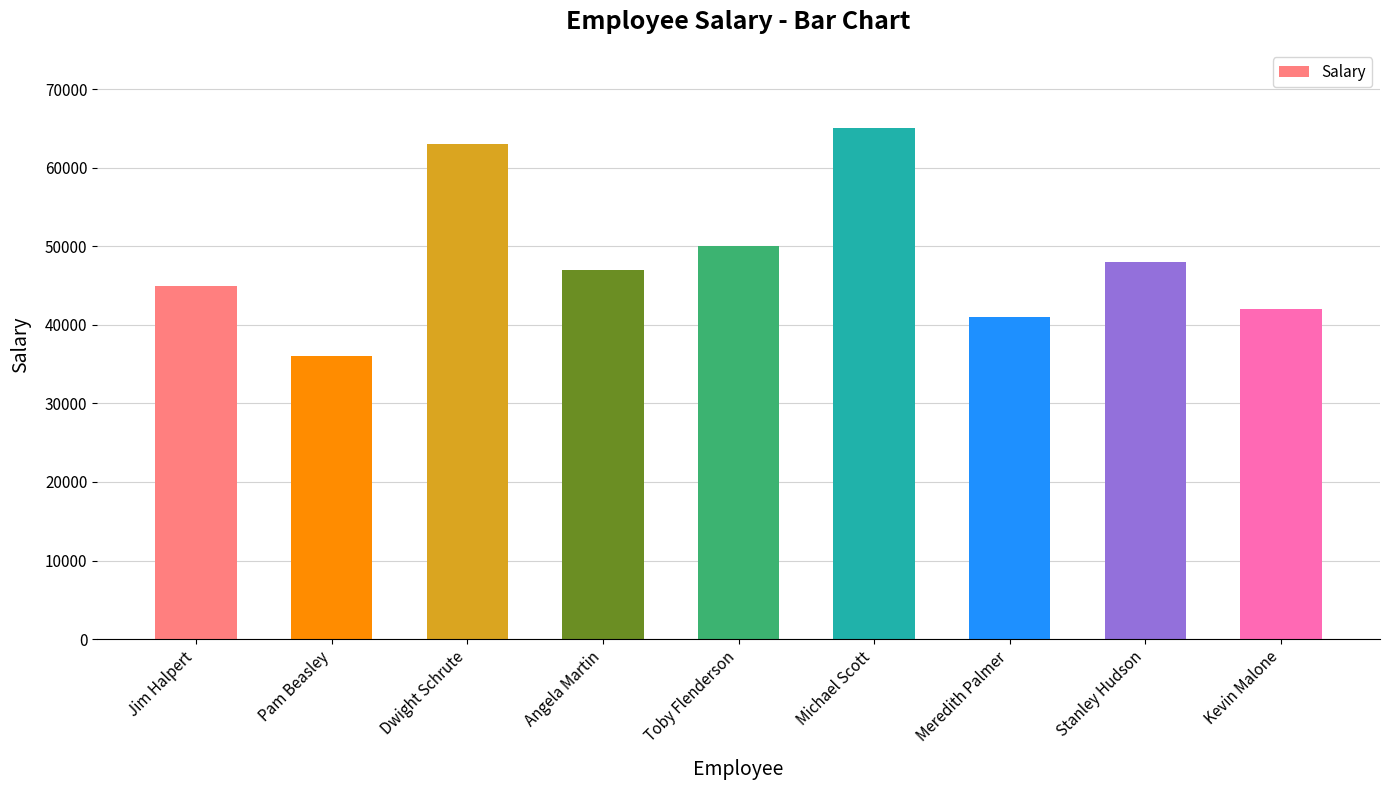

What is the label of the 6th bar from the right?

Angela Martin